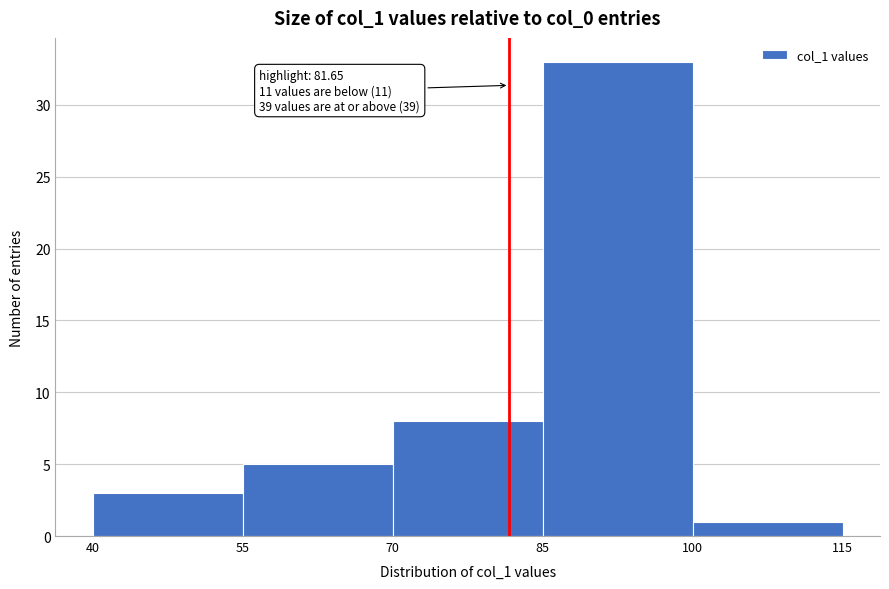

Over which range of the x-axis is the bar tallest?

85 to 100